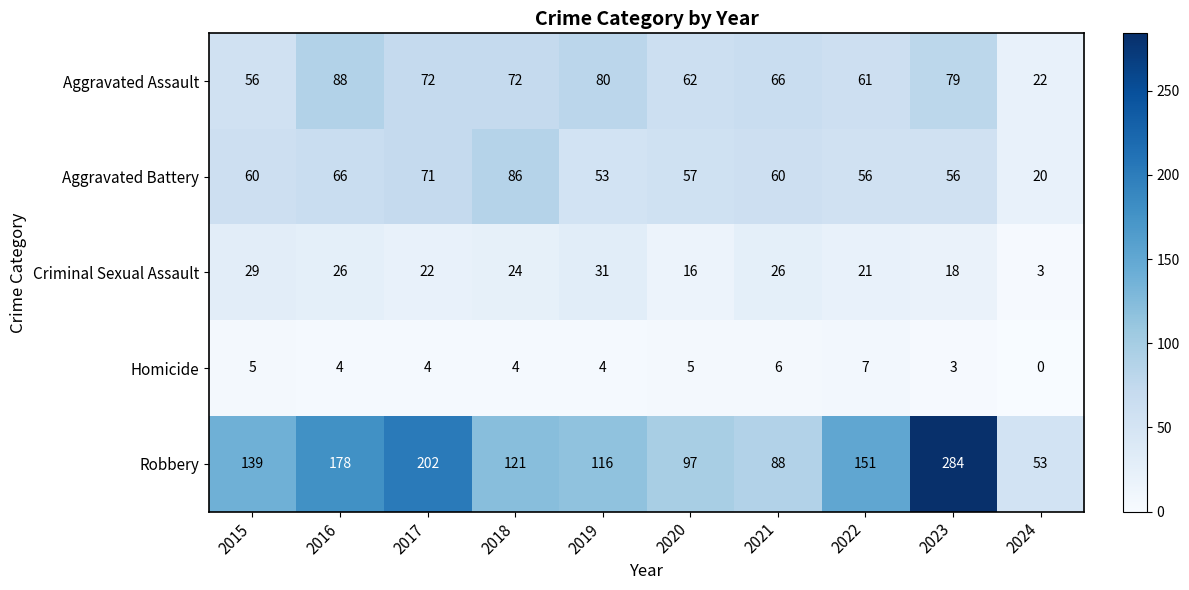

What is the spread (max minus min) of values at 2021?

82